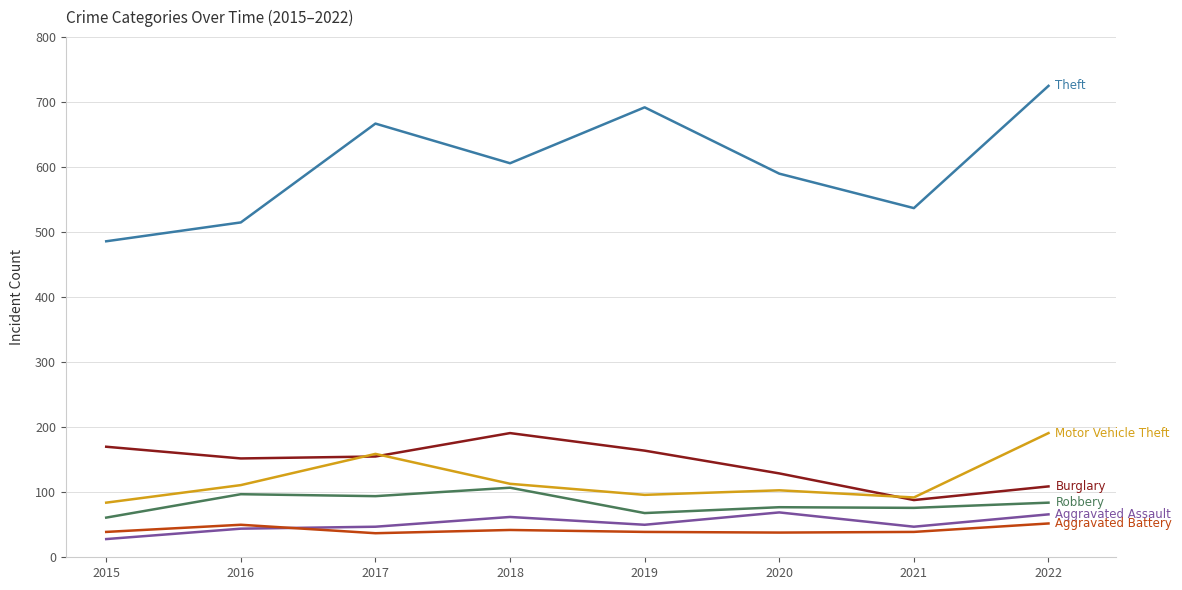

How many series are shown in this chart?

6